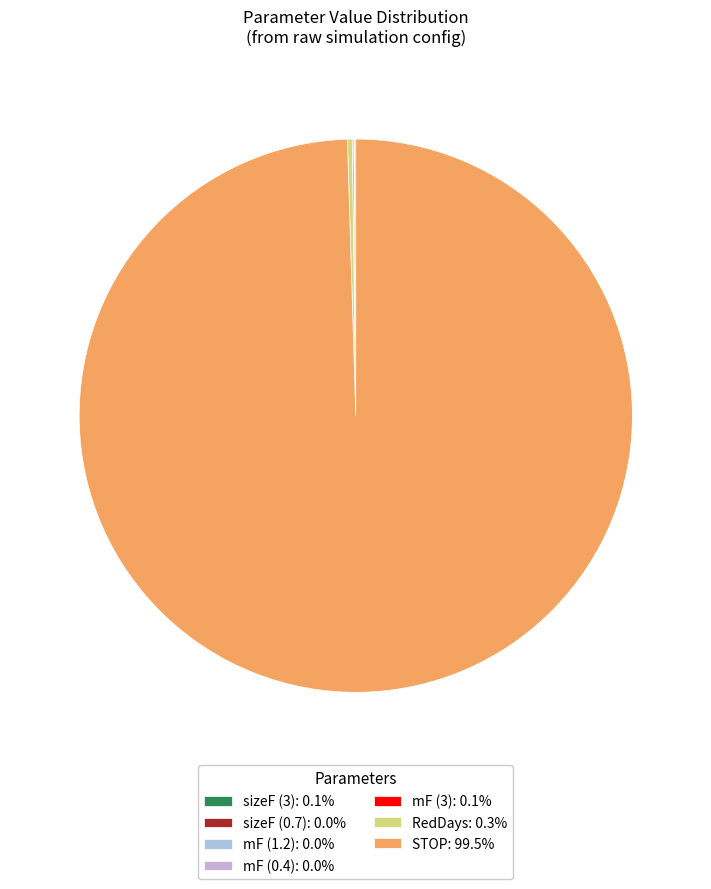

Does STOP account for over 50% of the chart?

Yes